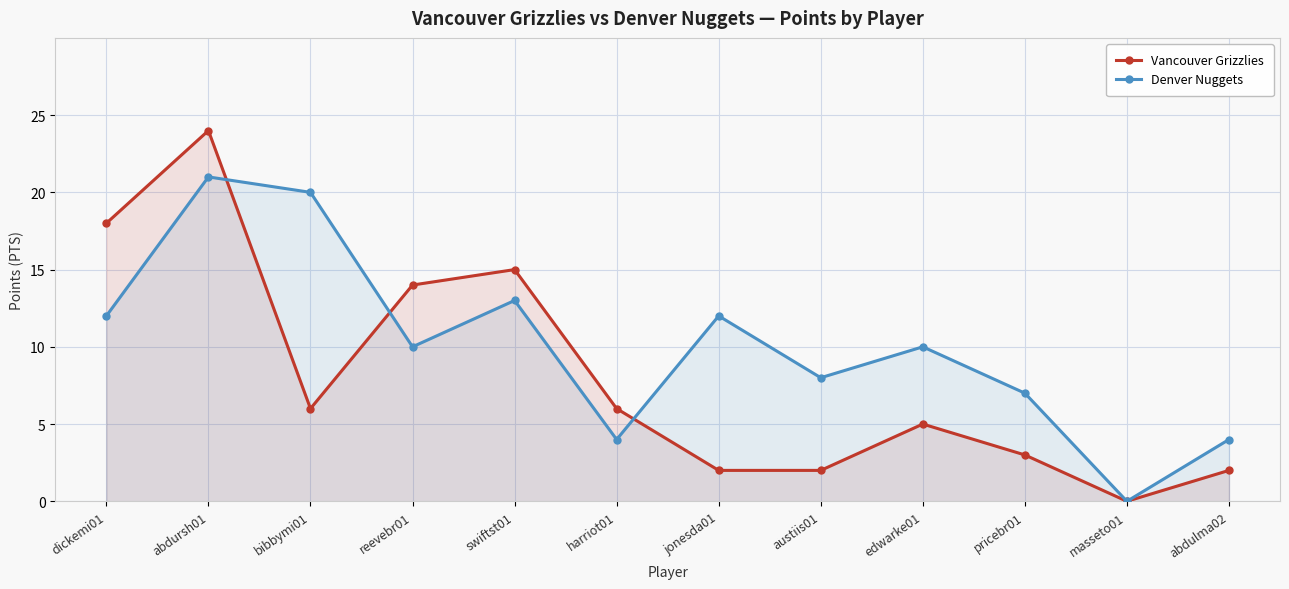

The Vancouver Grizzlies series shows 2 at austiis01. True or false?

True